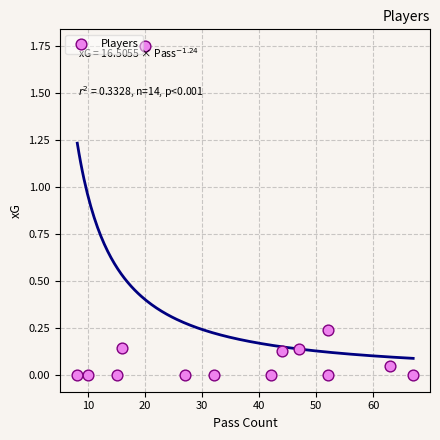

What is the range of X values (max minus min)?

59.0